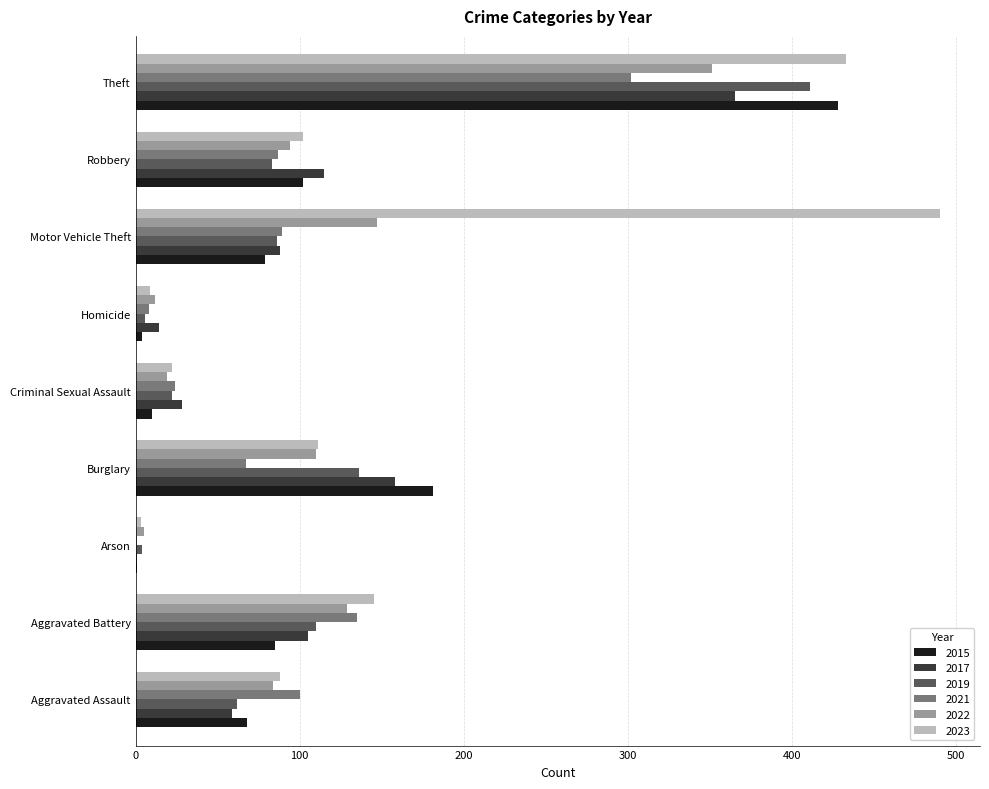

Is it true that 2019 equals 110 at Aggravated Battery?

True